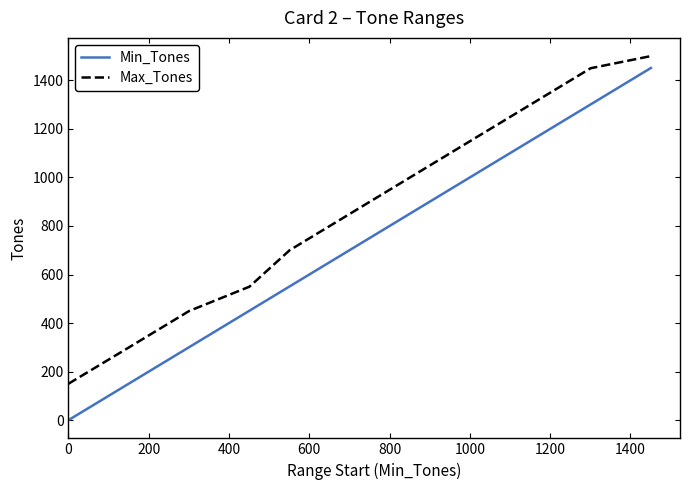

True or false: Min_Tones and Max_Tones intersect in this chart.

False